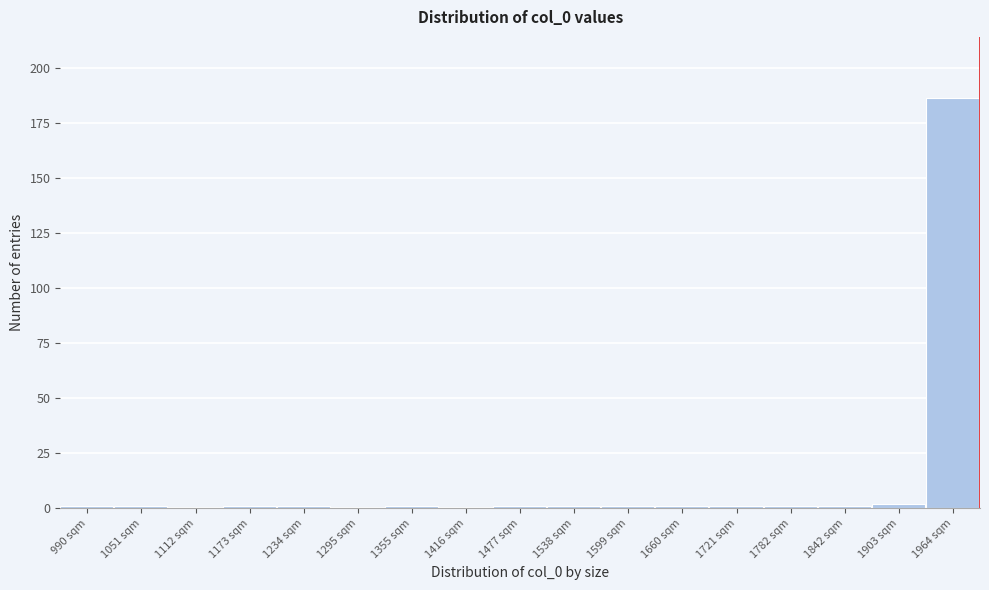

Reading left to right, transcribe all the data shown in this chart.

990 sqm=1	1051 sqm=1	1112 sqm=0	1173 sqm=1	1234 sqm=1	1295 sqm=0	1355 sqm=1	1416 sqm=0	1477 sqm=1	1538 sqm=1	1599 sqm=1	1660 sqm=1	1721 sqm=1	1782 sqm=1	1842 sqm=1	1903 sqm=2	1964 sqm=186